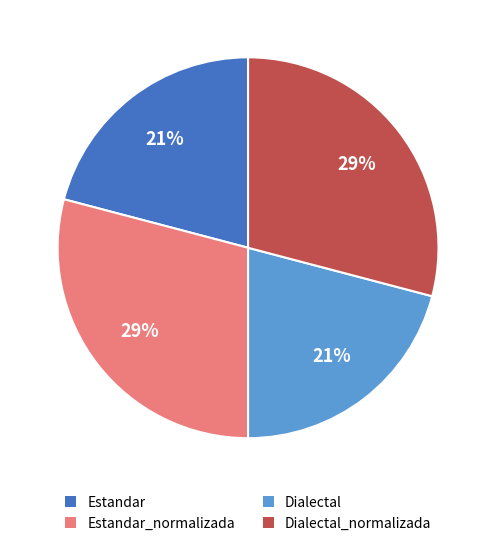

Is there a majority slice in this chart?

No